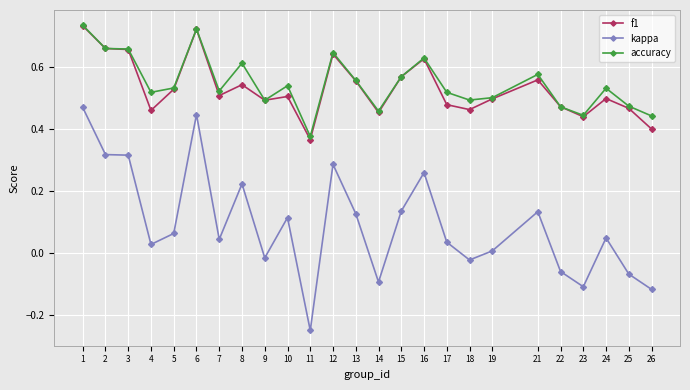

Is the value of f1 at 21 greater than the value of kappa at 9?

Yes